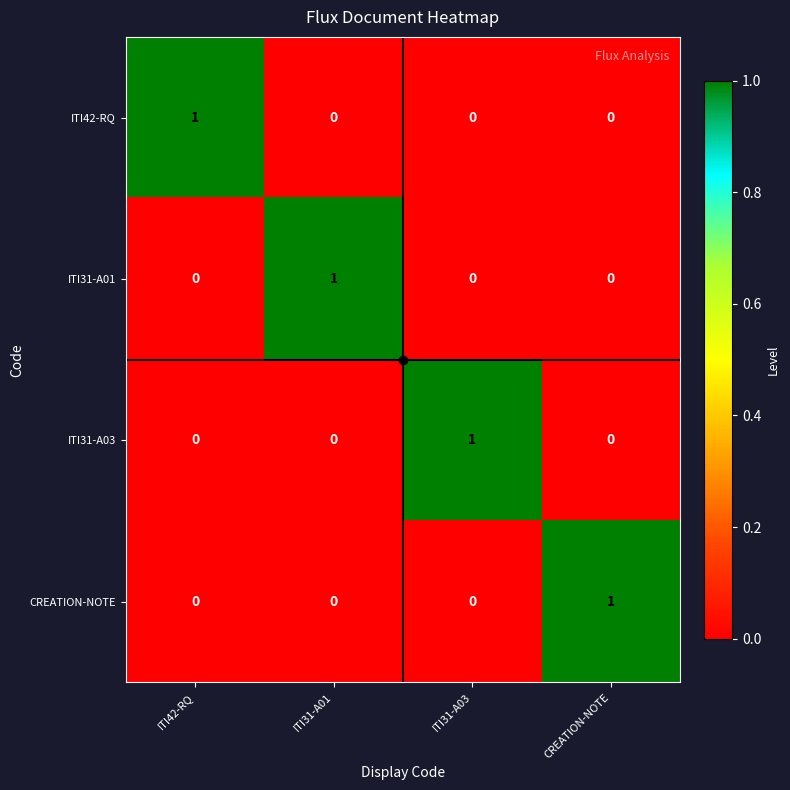

How many ITI31-A03 values are between 0 and 1?

4